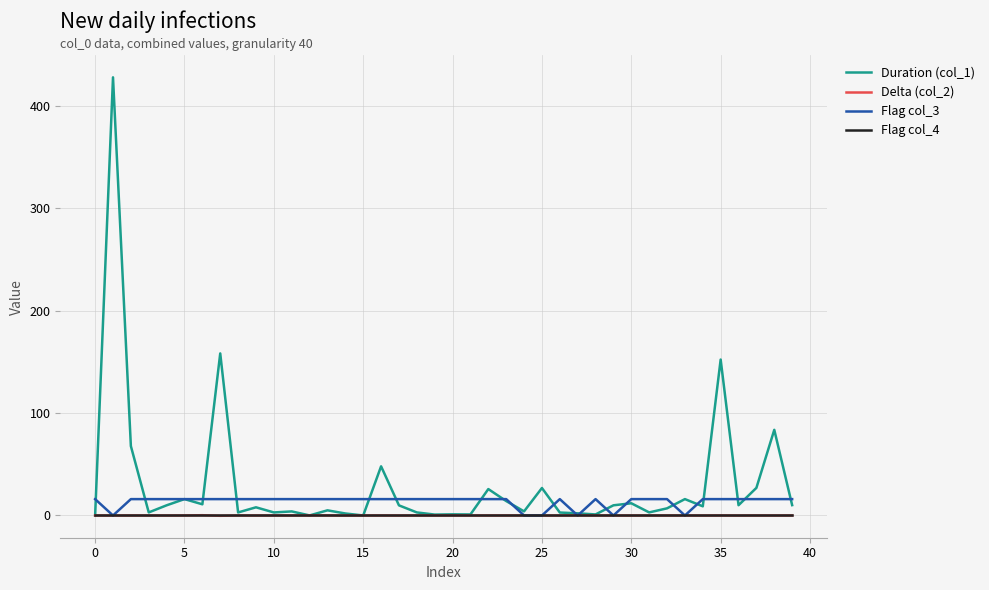

Reading left to right, extract all data points from this chart.

Duration (col_1): 0.0	428.1	67.8	3.0	9.9	16.0	10.9	158.4	3.0	8.0	3.0	4.0	0.1	5.0	2.0	0.0	48.0	9.9	3.0	0.9	1.1	1.0	25.8	14.1	4.0	26.9	2.9	2.1	1.0	9.9	11.9	3.0	7.0	16.0	9.0	152.4	10.0	27.0	83.7	10.1
Delta (col_2): 0.0	-0.0	0.0	-0.0	-0.0	0.0	0.3	-0.3	0.0	-0.0	-0.0	0.0	0.0	0.1	-0.1	-0.0	0.0	-0.0	0.0	-0.0	0.0	-0.0	0.0	0.0	0.0	-0.0	-0.0	0.1	-0.0	0.0	-0.0	-0.0	0.0	0.0	-0.0	0.0	-0.1	0.0	-0.0	0.0
Flag col_3: 16.0	0.0	16.0	16.0	16.0	16.0	16.0	16.0	16.0	16.0	16.0	16.0	16.0	16.0	16.0	16.0	16.0	16.0	16.0	16.0	16.0	16.0	16.0	16.0	0.0	0.0	16.0	0.0	16.0	0.0	16.0	16.0	16.0	0.0	16.0	16.0	16.0	16.0	16.0	16.0
Flag col_4: 0.0	0.0	0.0	0.0	0.0	0.0	0.0	0.0	0.0	0.0	0.0	0.0	0.0	0.0	0.0	0.0	0.0	0.0	0.0	0.0	0.0	0.0	0.0	0.0	0.0	0.0	0.0	0.0	0.0	0.0	0.0	0.0	0.0	0.0	0.0	0.0	0.0	0.0	0.0	0.0